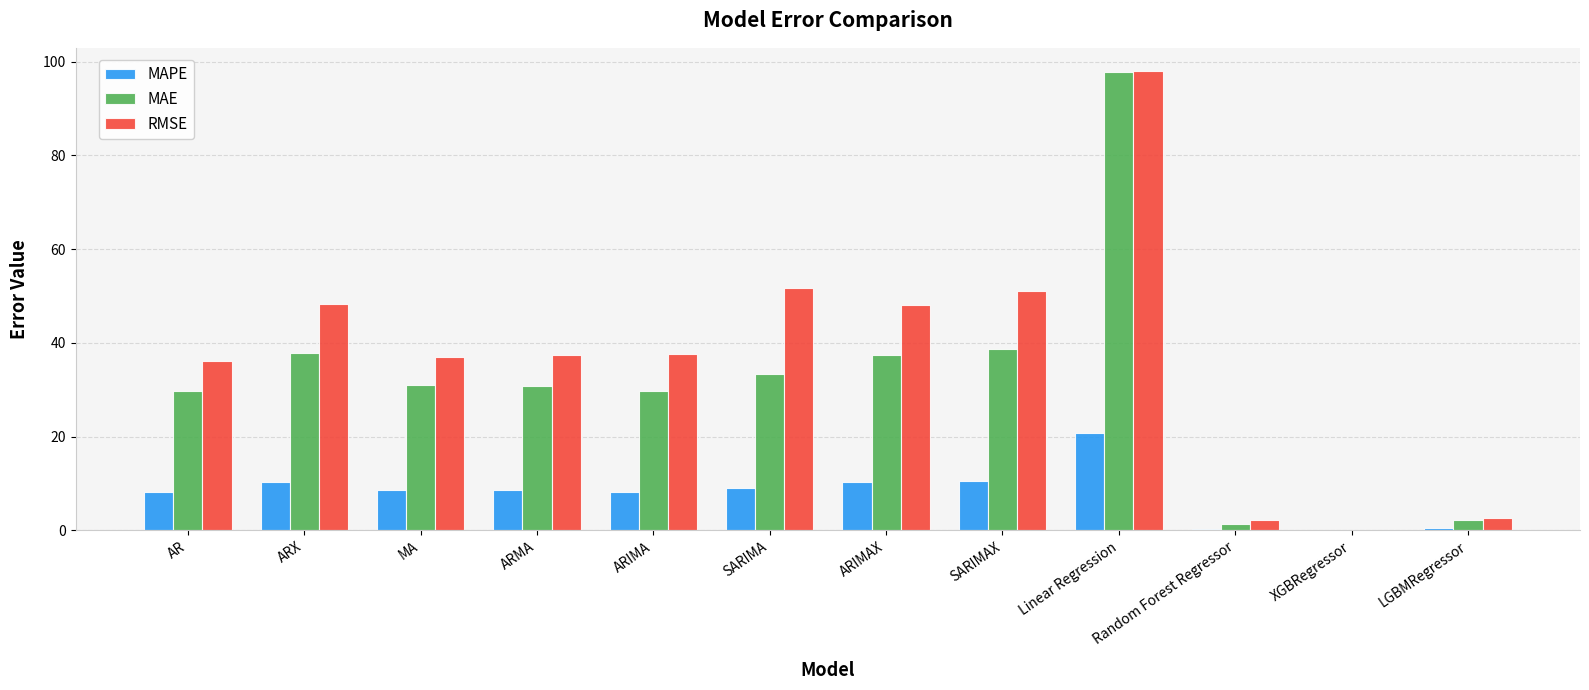

What is the sum of all RMSE values?

450.2